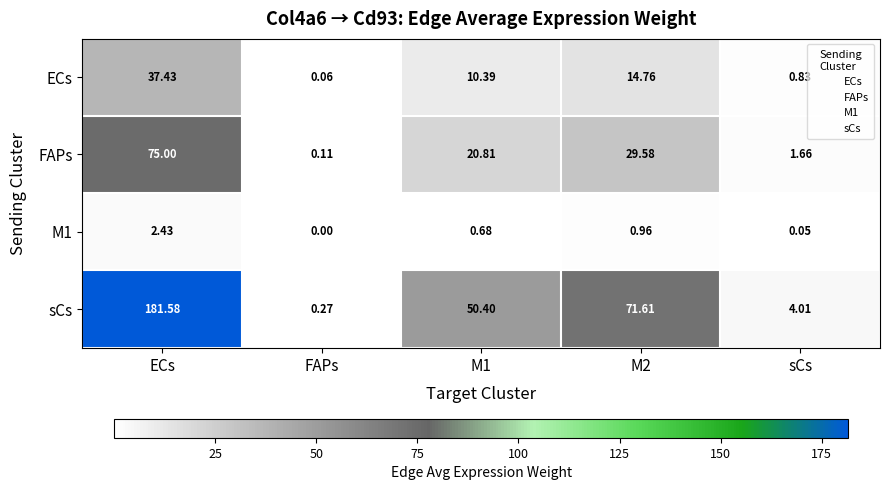

List the series in order of their peak value, highest first.

sCs, FAPs, ECs, M1